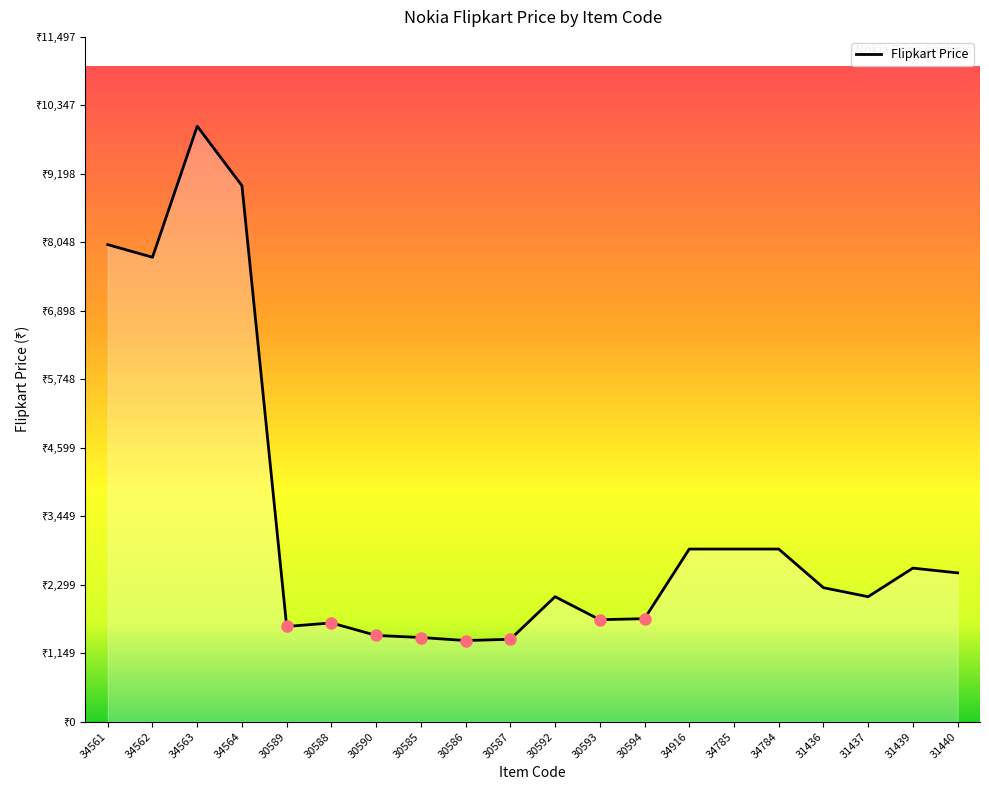

Does the chart have visible grid lines?

No